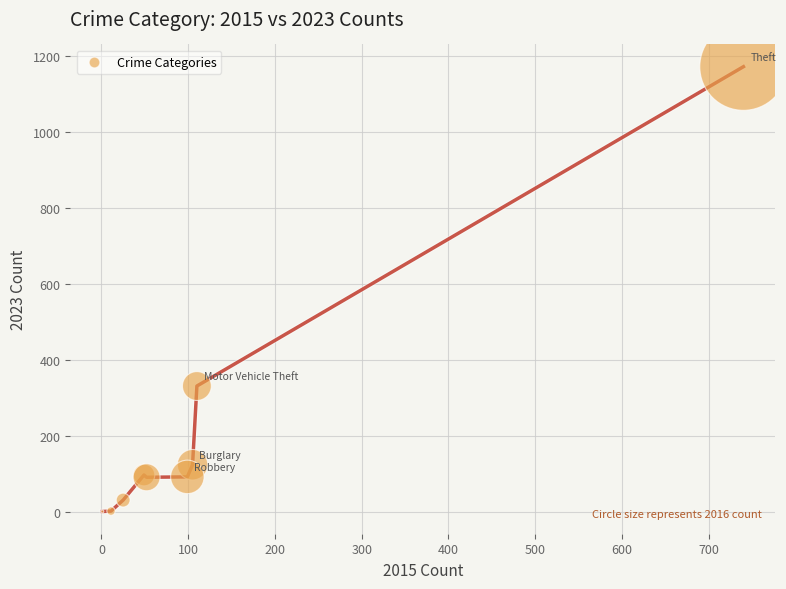

What Y value in the scatter plot is closest to 587?

332